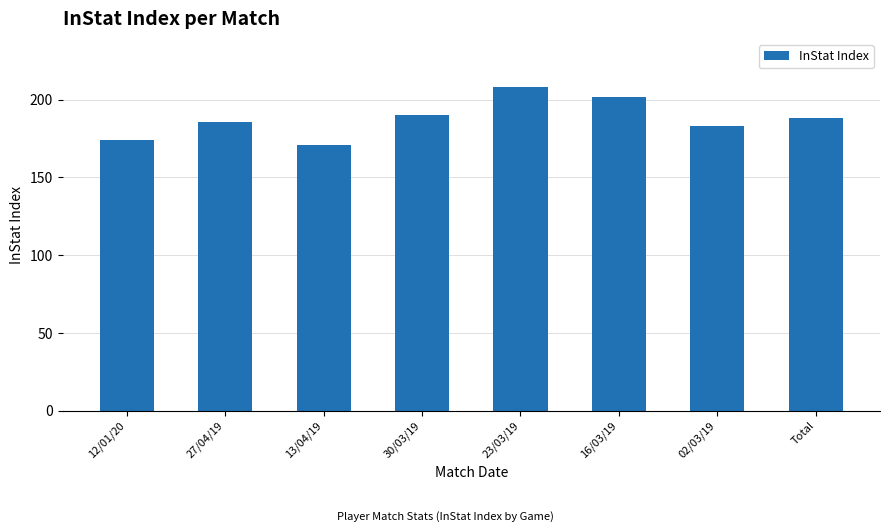

What is the difference between the values at Total and 27/04/19?

2